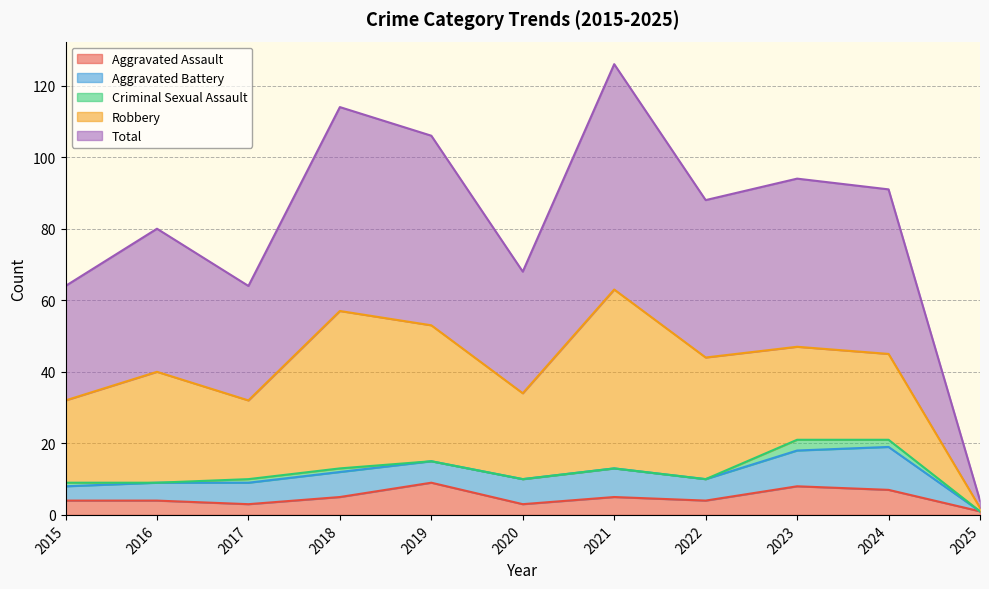

True or false: Aggravated Battery and Robbery cross at least once.

False